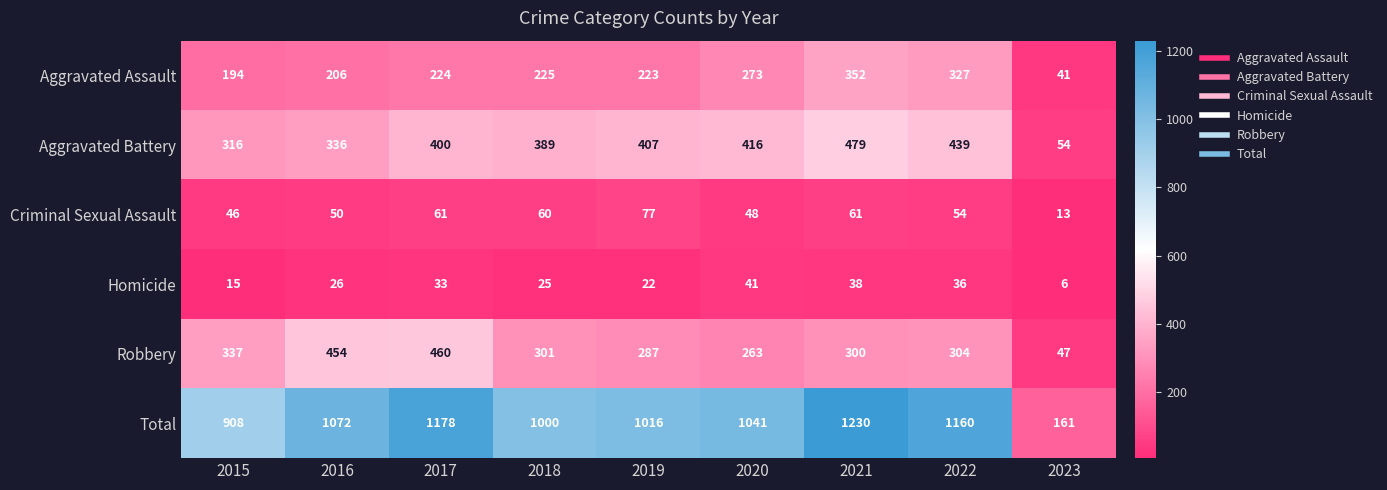

What is the sum of the Aggravated Battery values at 2017 and 2015?

716